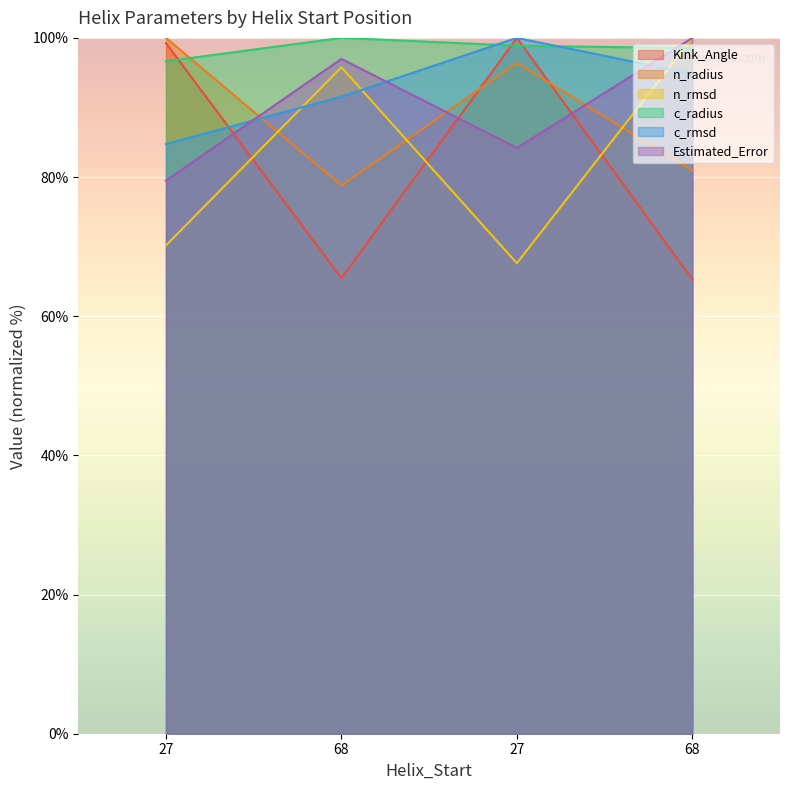

How many values in the c_radius series are below 98?

1